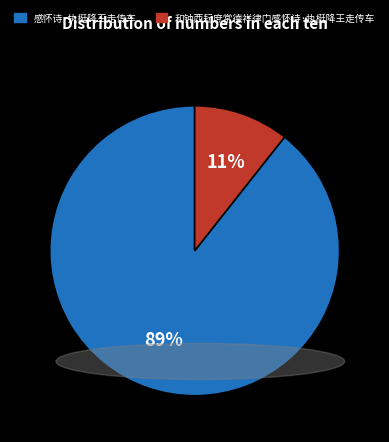

Is 感怀诗·执梃降王走传车 the majority of the pie?

Yes